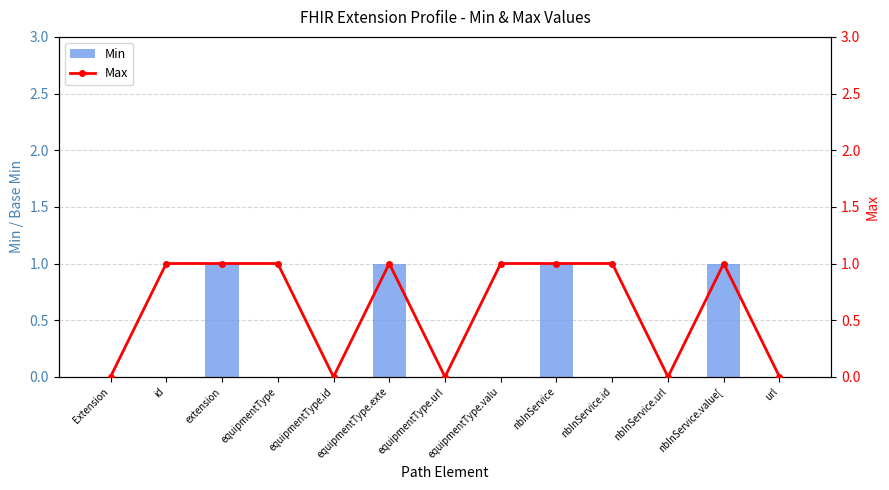

Does the chart contain stacked bars?

No